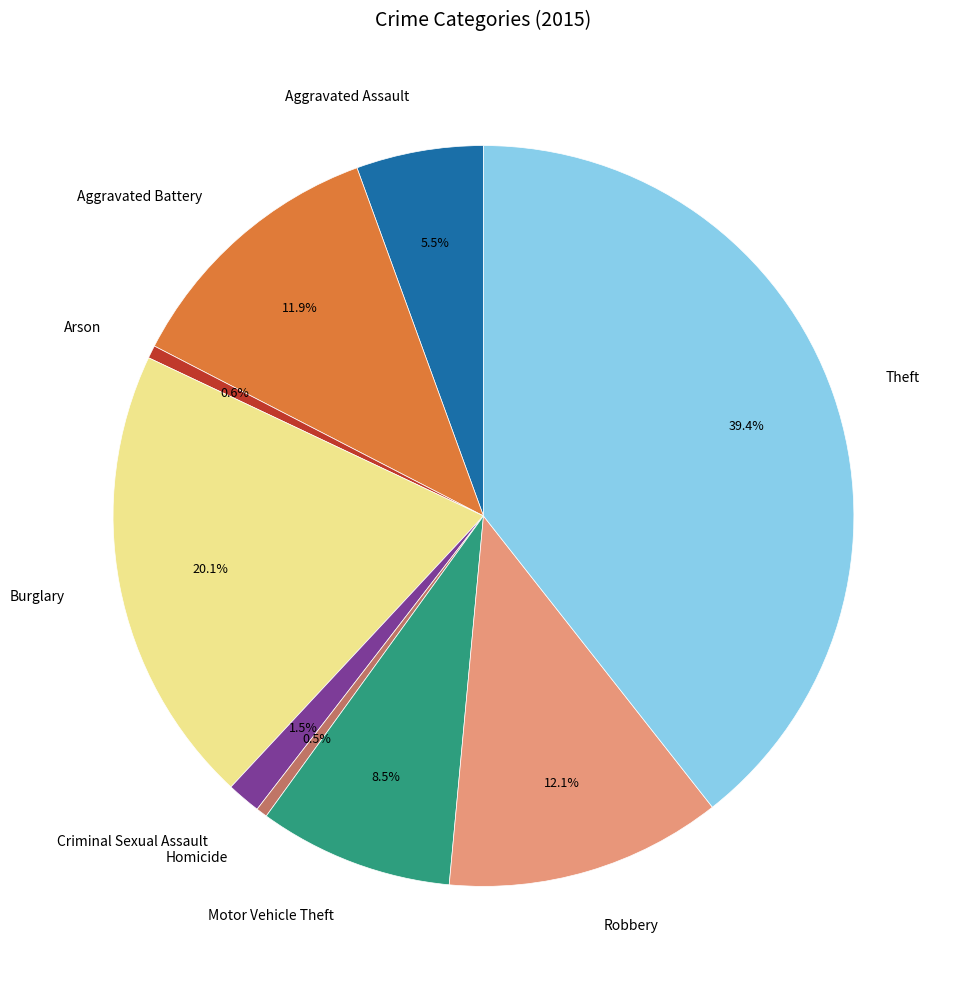

Is there any slice that represents more than half of the pie?

No